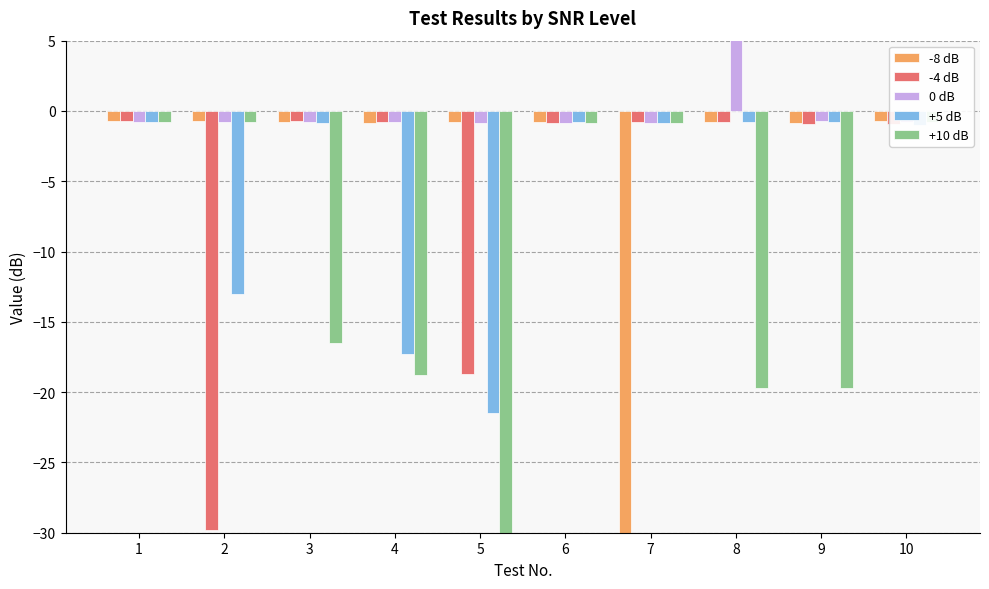

What is the sum of the -8 dB values at 2 and 9?

-1.6